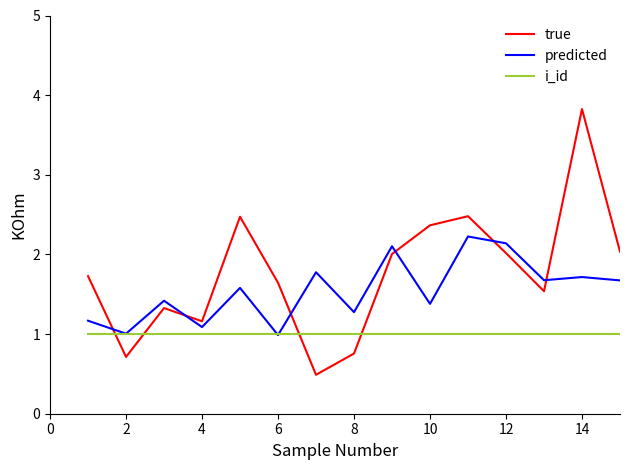

True or false: true and i_id intersect in this chart.

True